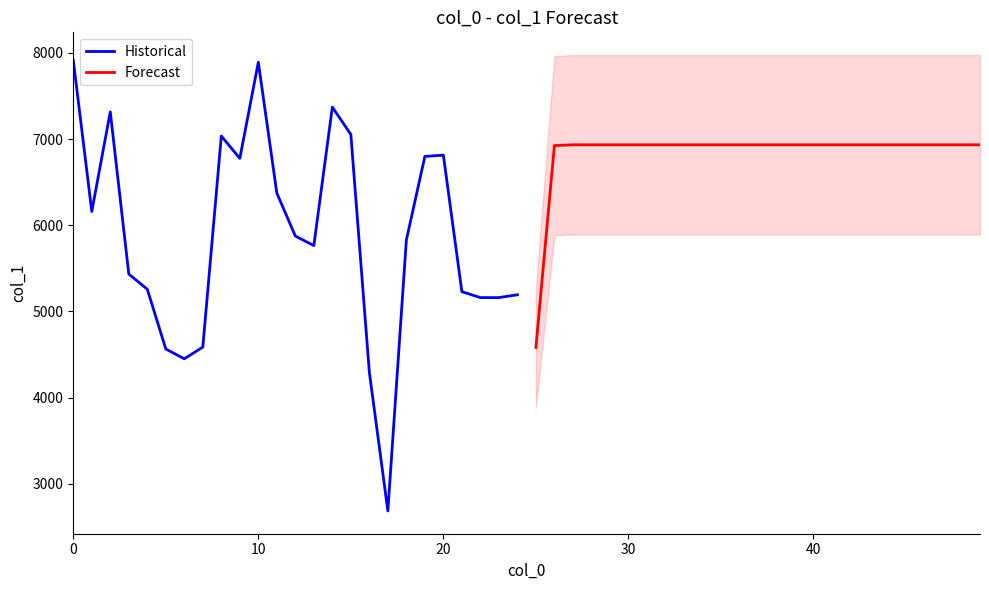

What is the minimum value for Historical?

2687